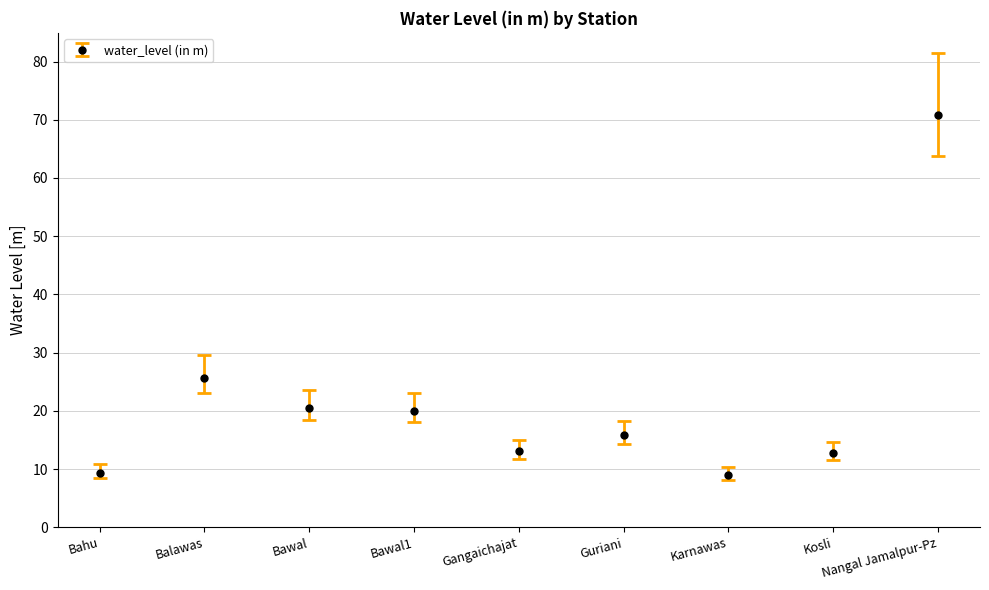

What is the change in value from Bawal1 to Gangaichajat?

-7.0